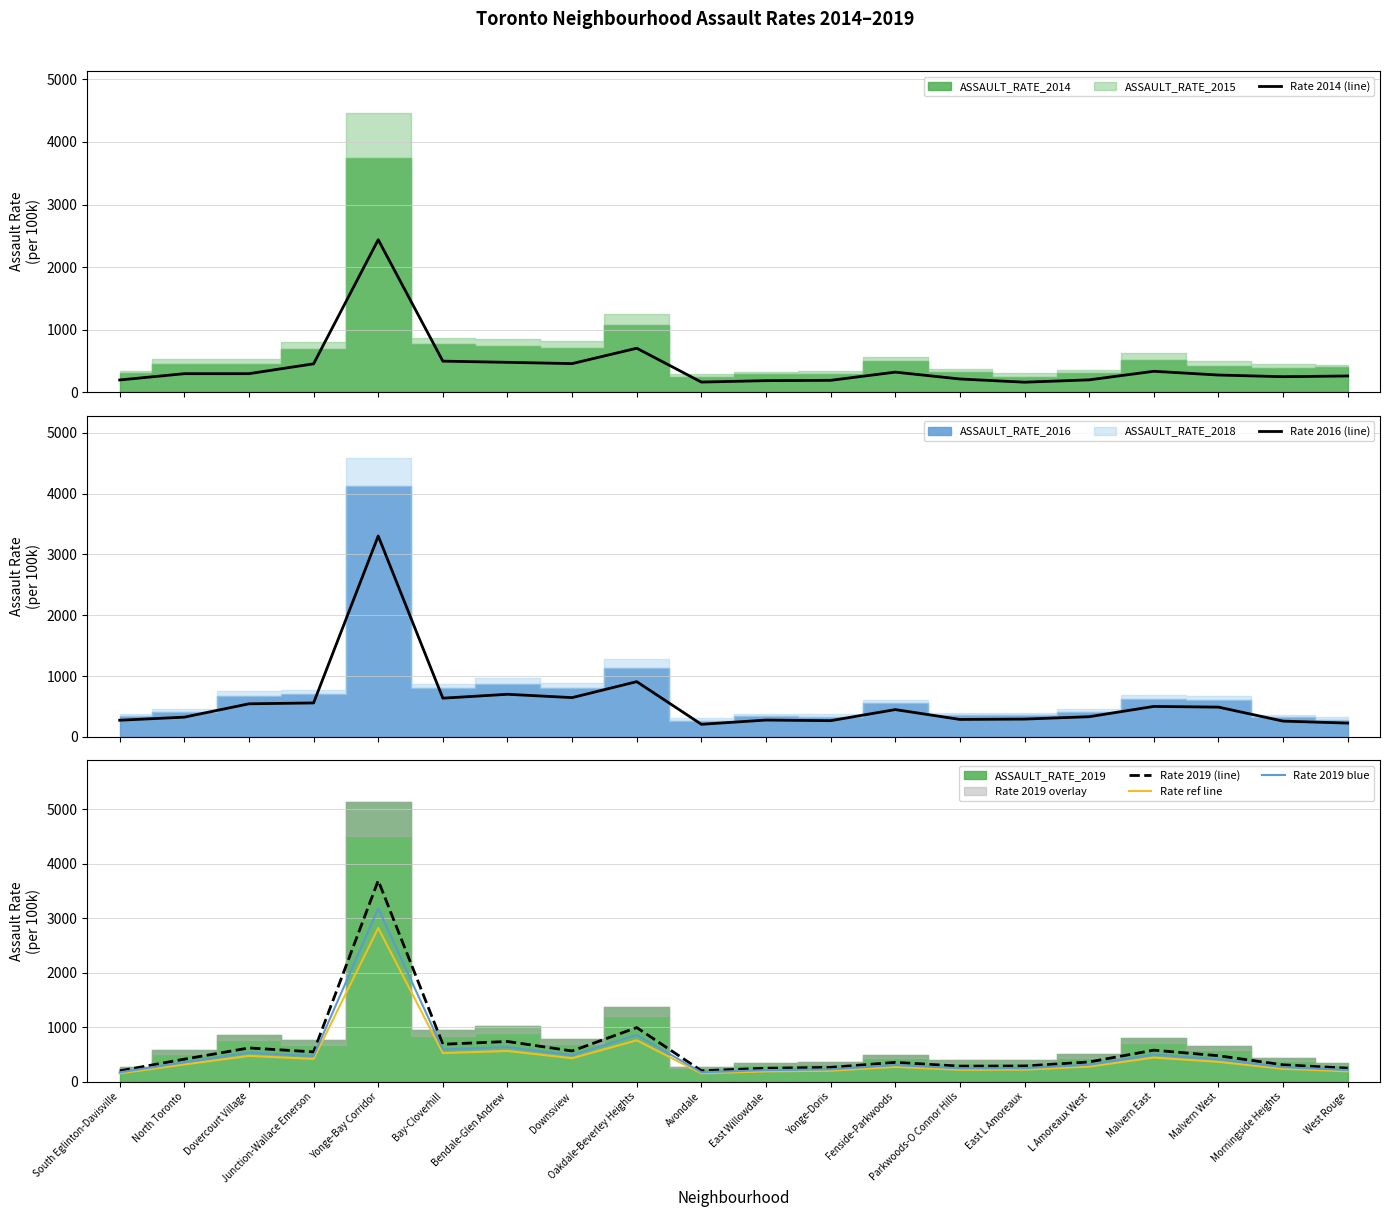

True or false: Rate ref line and Rate 2014 (line) cross at least once.

True